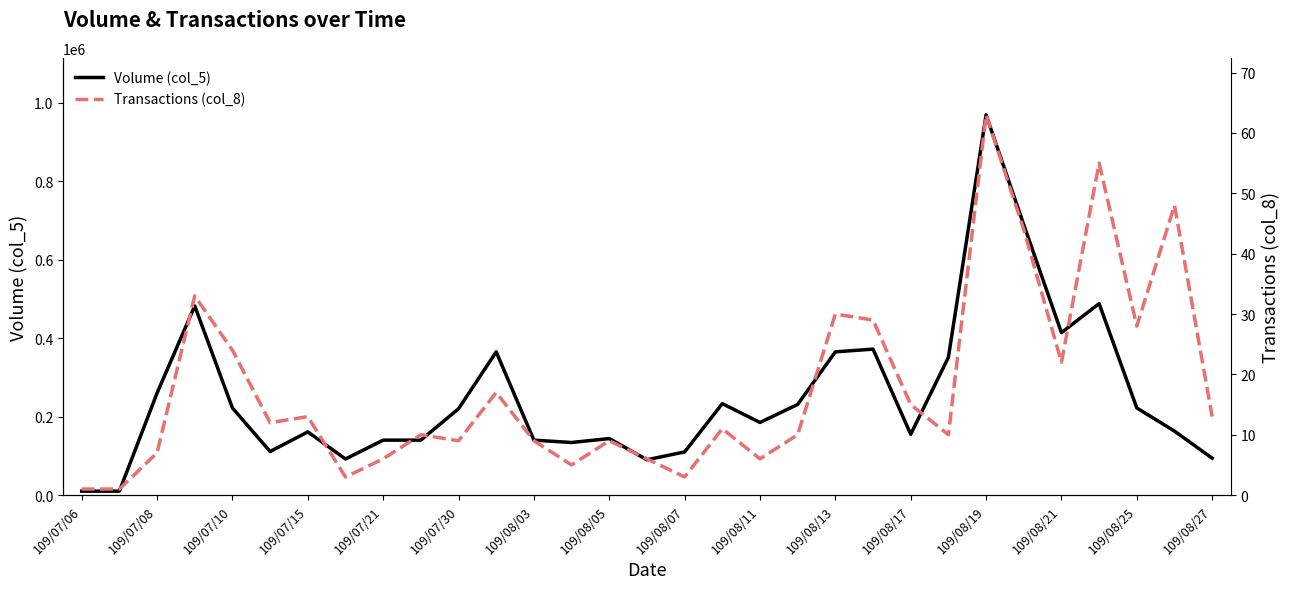

At which label does Volume (col_5) reach its peak?

109/08/19